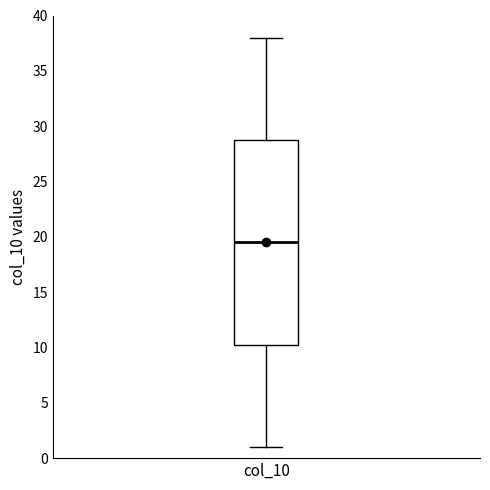

Transcribe this box plot: give where the median line is, the range the box spans, and where the two whiskers end, as read against the y-axis. The values are not printed on the chart, so give them approximately, as read against the axis.

median 19.5, box 10.5 to 29.0, whiskers 1.0 to 38.0